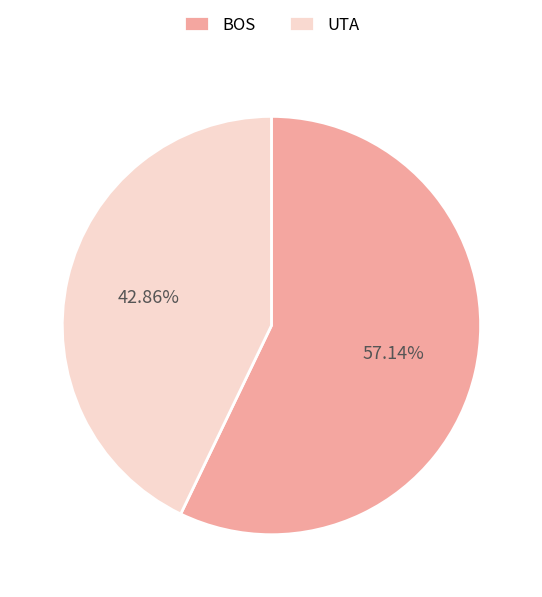

To the nearest percent, what is the combined percentage of UTA and BOS?

100%